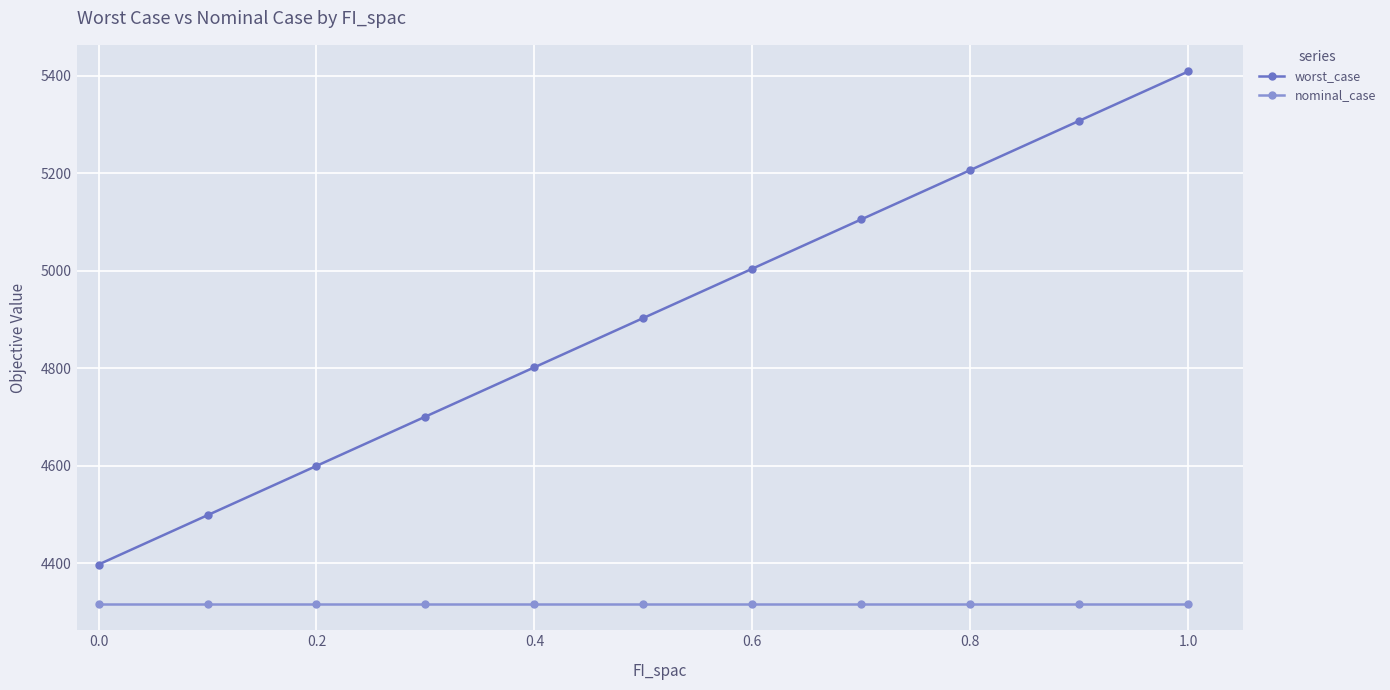

What is the value of the worst_case point at the 7th from the left?

5004.1